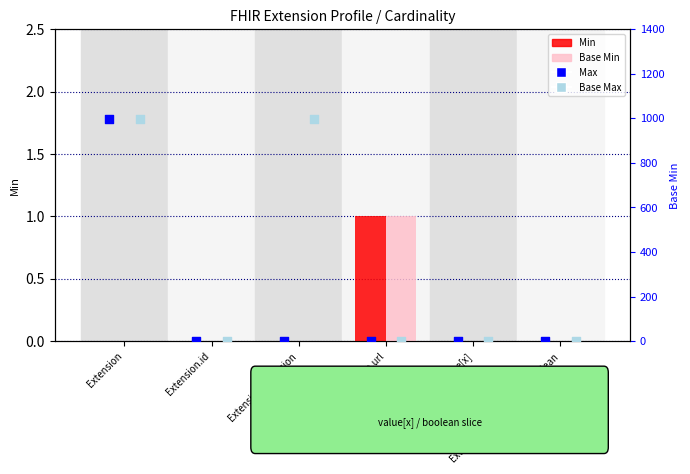

Which series has the largest total across all categories?

Base Max